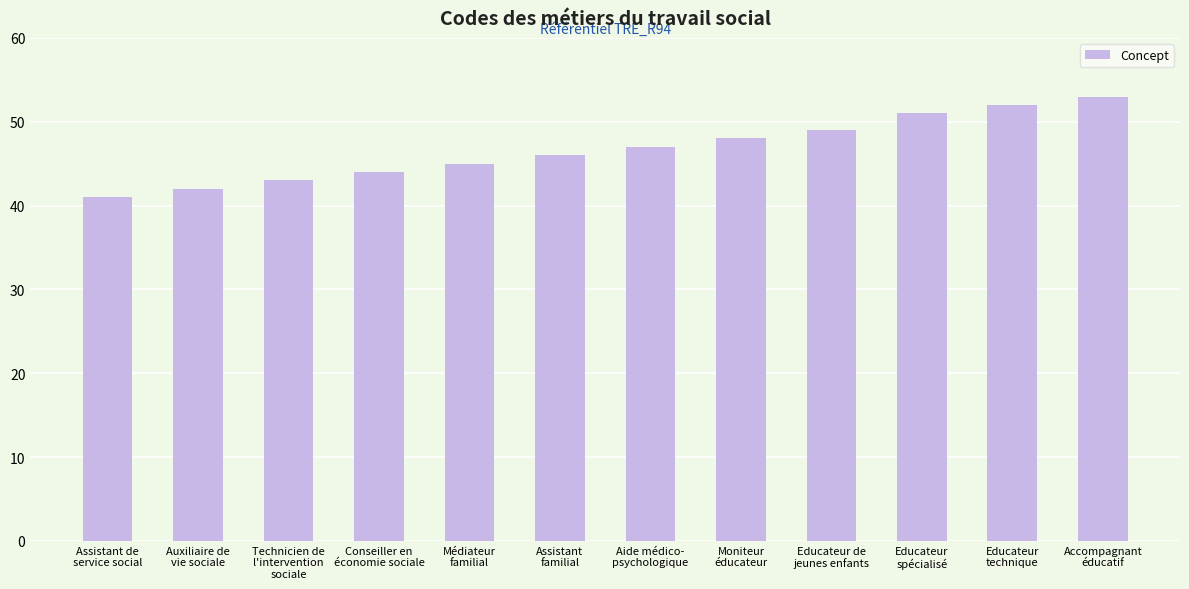

True or false: the data shows 53 at Accompagnant
éducatif.

True